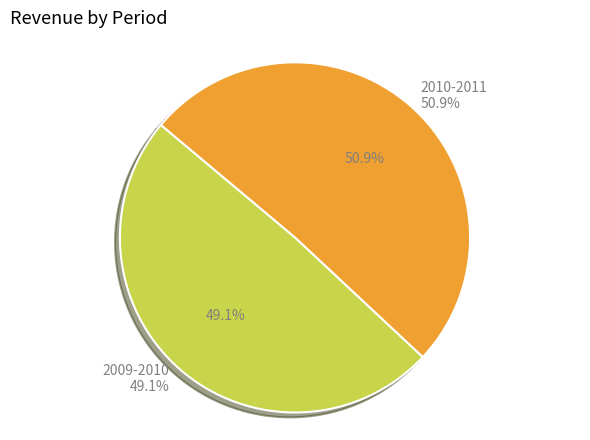

Between 2009-2010 and 2010-2011, which is larger?

2010-2011